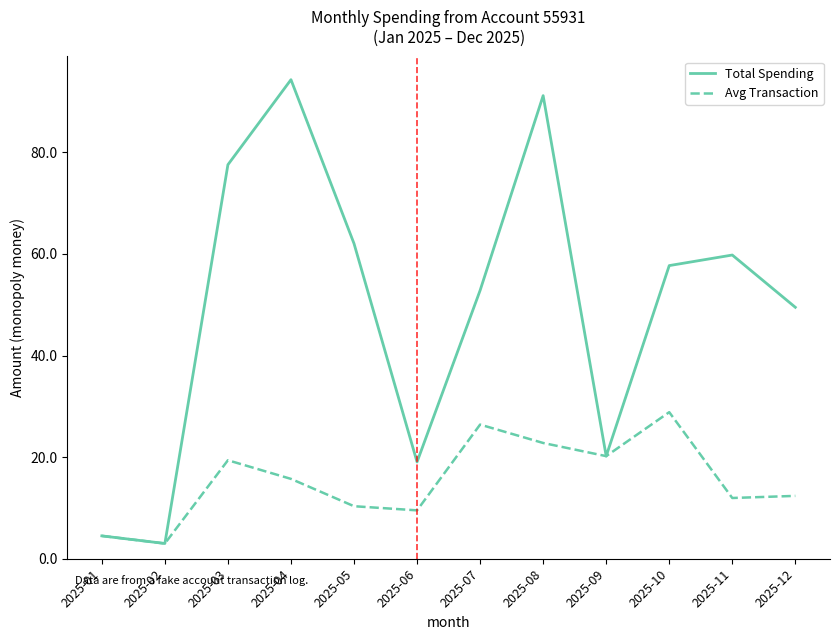

What is the difference between the maximum and minimum values in the Total Spending series?

91.3